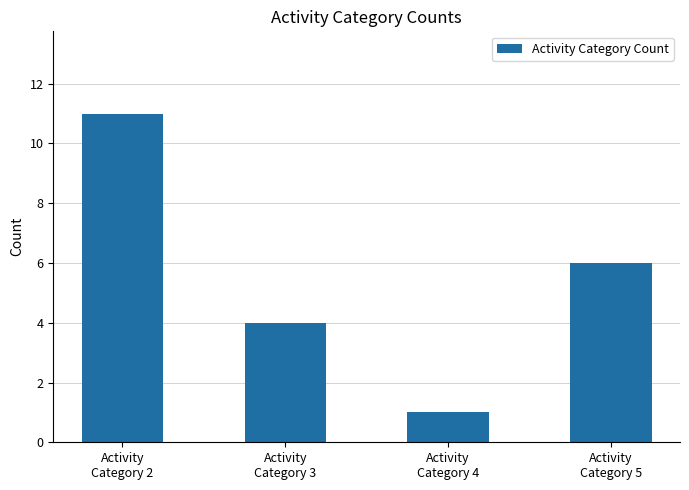

List the labels in order of value, smallest first.

Activity
Category 4, Activity
Category 3, Activity
Category 5, Activity
Category 2